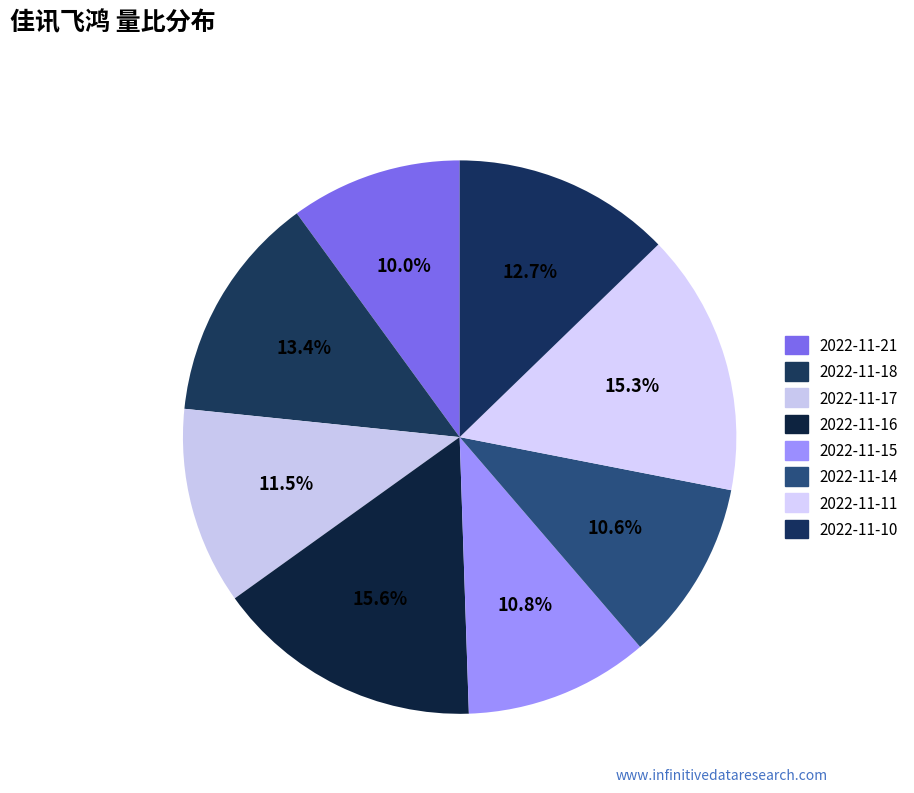

To the nearest percent, what portion does 2022-11-14 represent?

11%